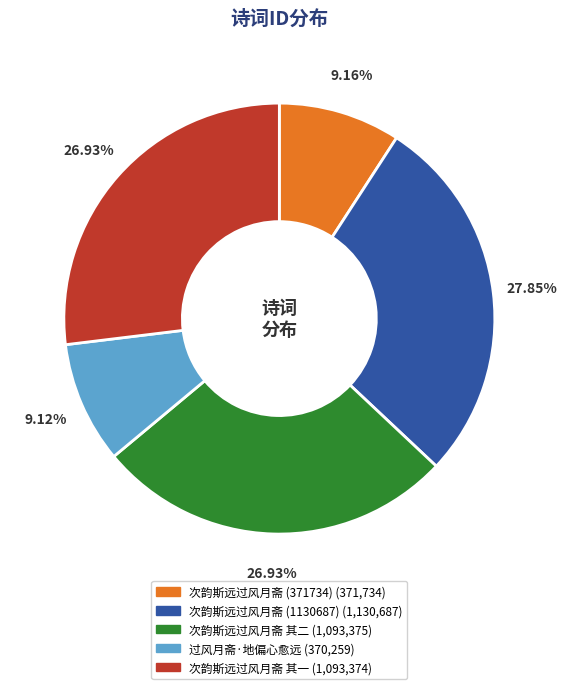

Is it true that 次韵斯远过风月斋 其一 is 27% of the pie?

True